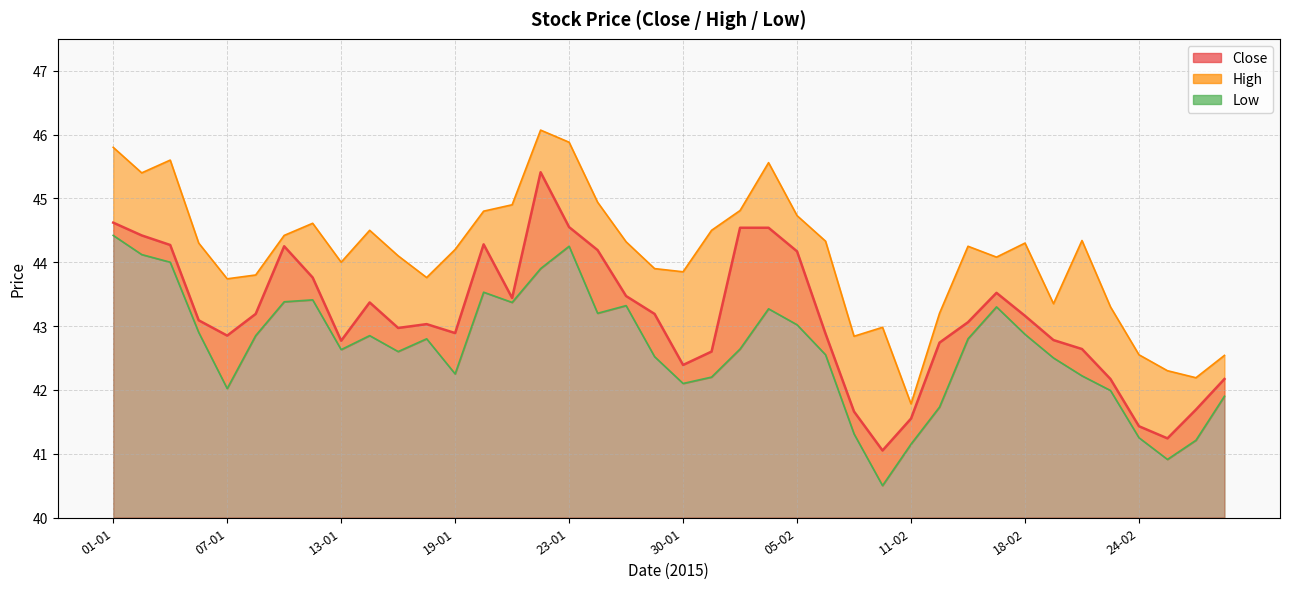

The High series shows 45.4 at 02-01. True or false?

True